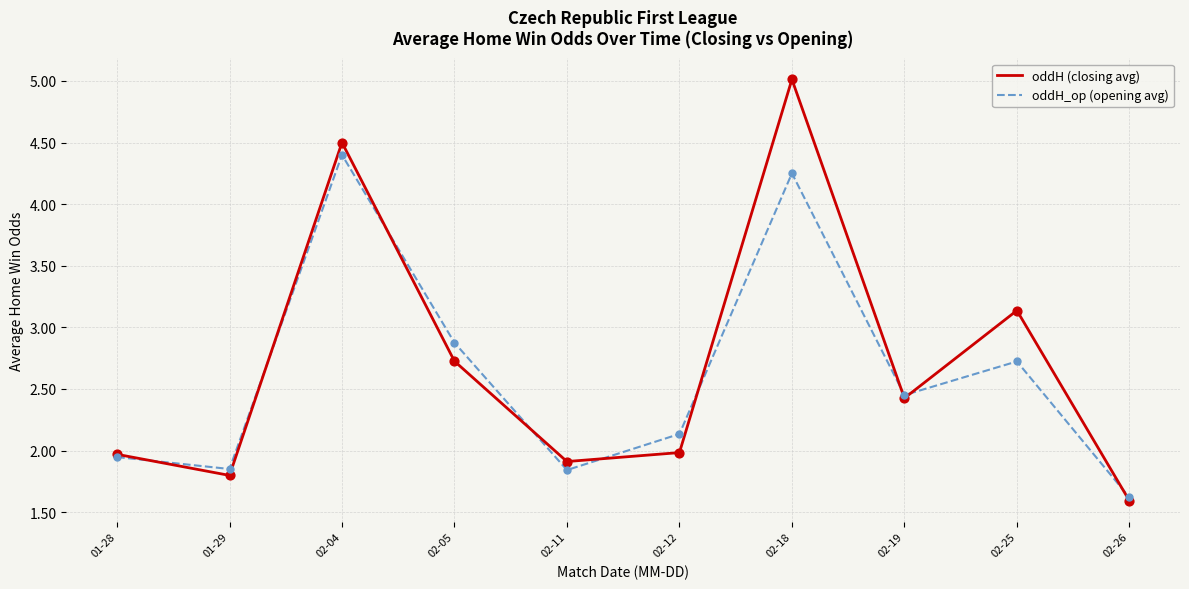

Which series changed the most between 02-05 and 02-11?

oddH_op (opening avg)